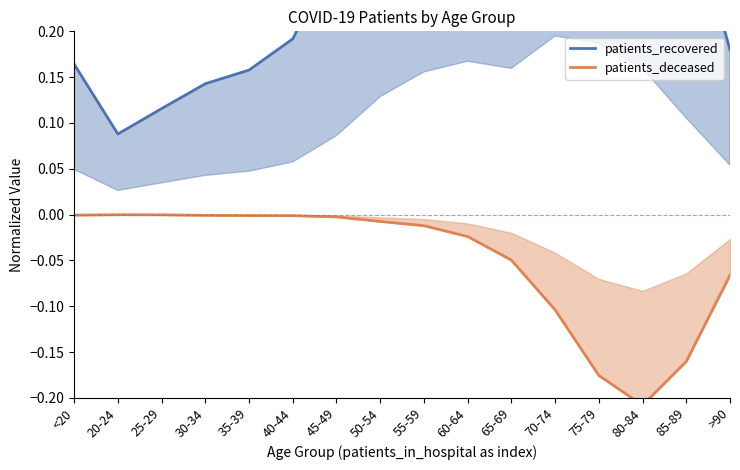

Is the value of patients_recovered at 25-29 greater than the value of patients_deceased at 80-84?

Yes